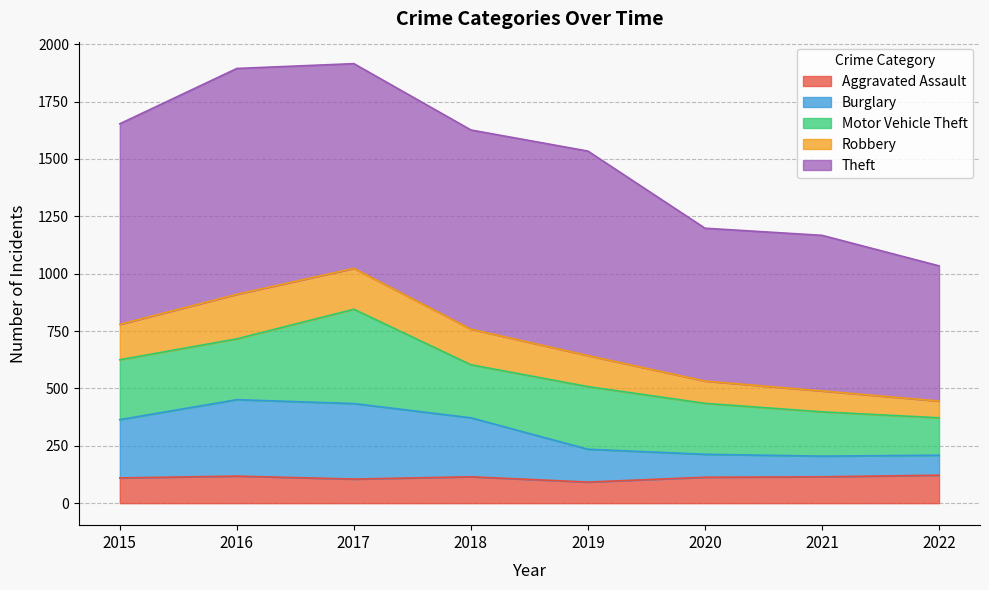

The Aggravated Assault series shows 92 at 2019. True or false?

True